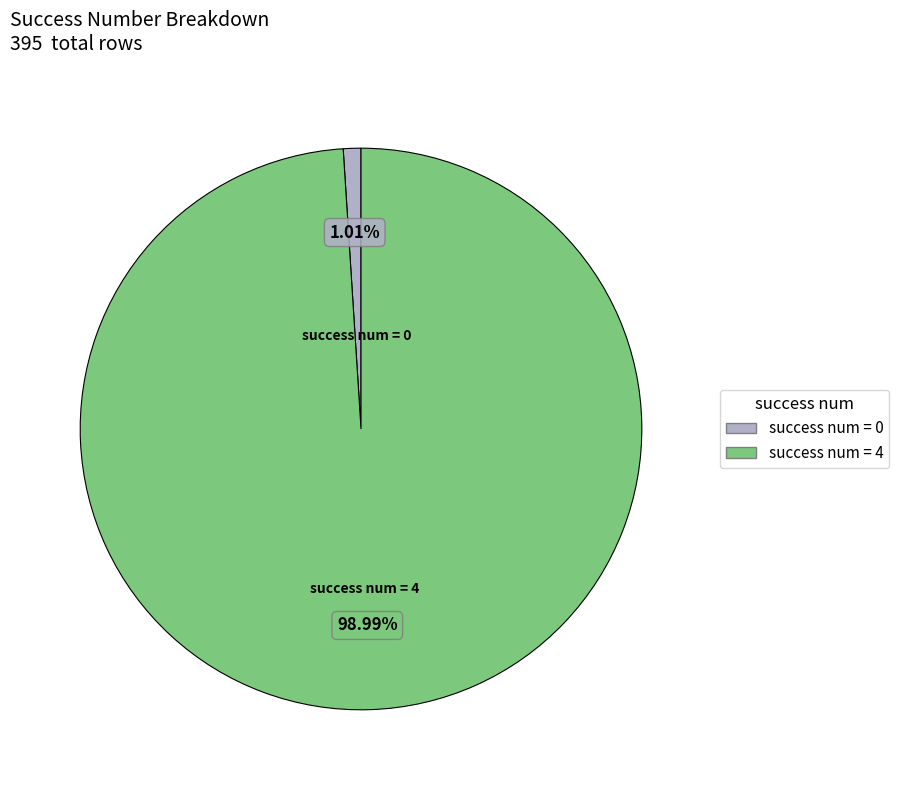

Does any single category account for the majority?

Yes